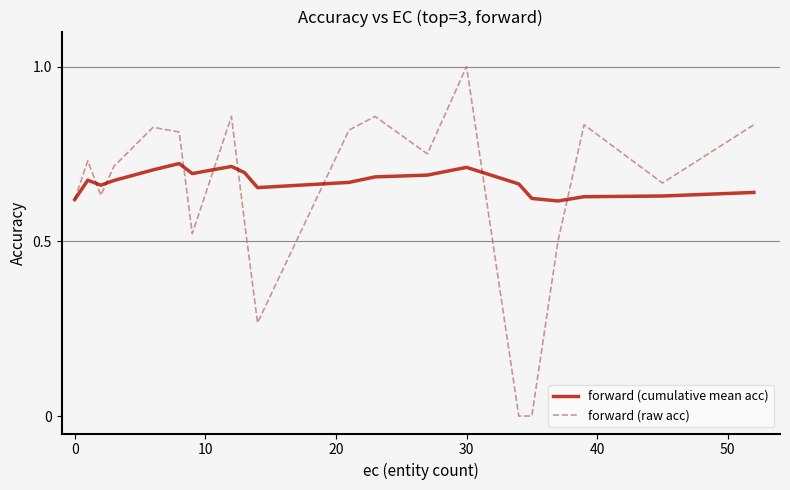

Which series has the largest range (max minus min)?

forward (raw acc)